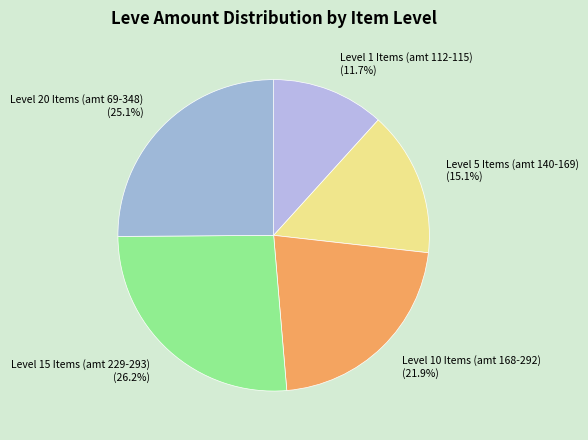

Rank the categories by value from highest to lowest.

Level 15 Items (amt 229-293), Level 20 Items (amt 69-348), Level 10 Items (amt 168-292), Level 5 Items (amt 140-169), Level 1 Items (amt 112-115)